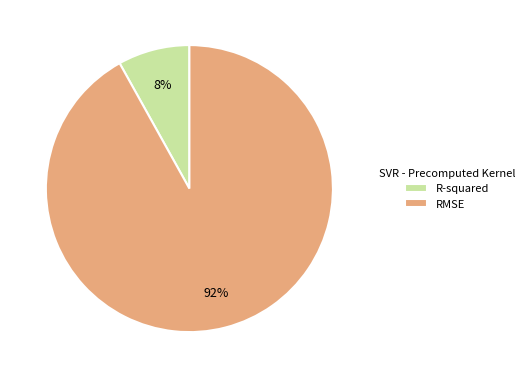

Is there any slice that represents more than half of the pie?

Yes